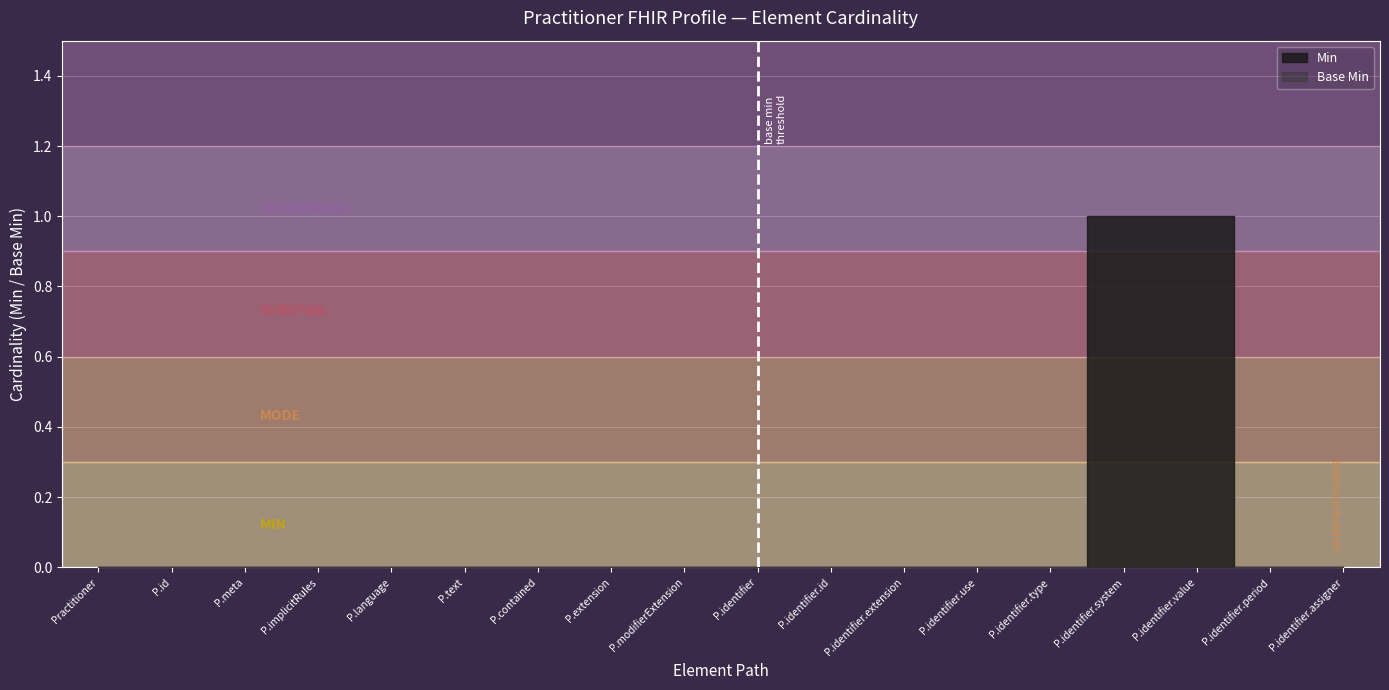

True or false: Min has more than 1 points higher than both neighbors.

False